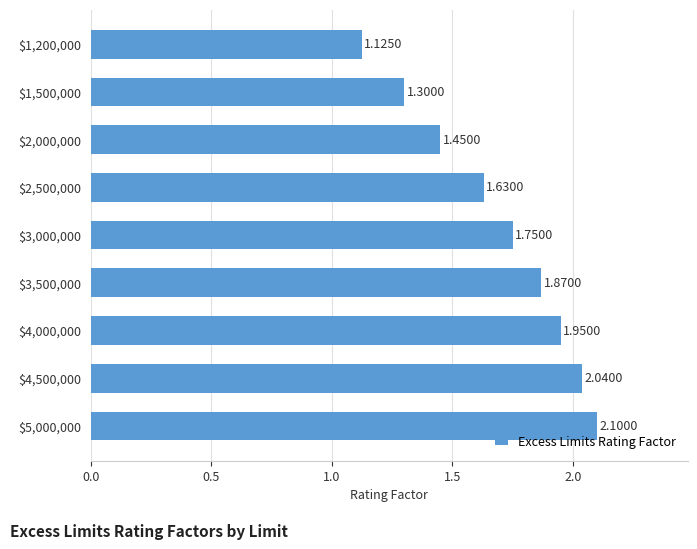

List the labels in order of value, largest first.

$5,000,000, $4,500,000, $4,000,000, $3,500,000, $3,000,000, $2,500,000, $2,000,000, $1,500,000, $1,200,000